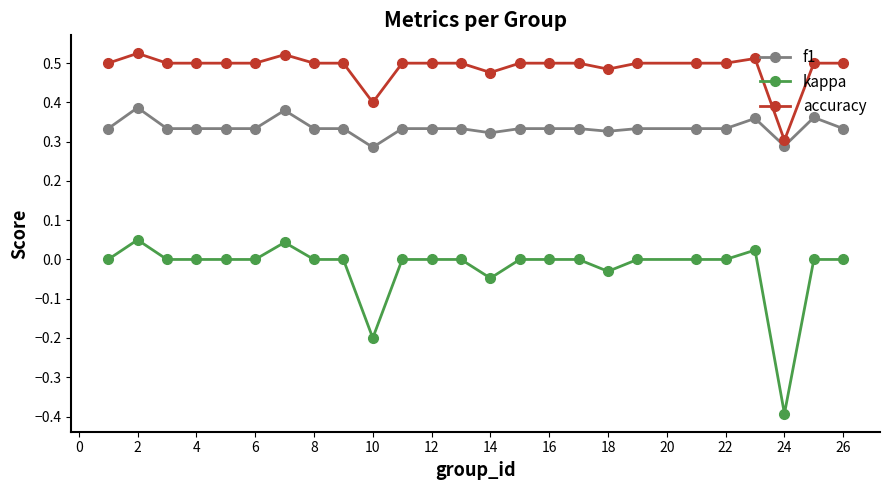

List the series in order of their peak value, lowest first.

kappa, f1, accuracy